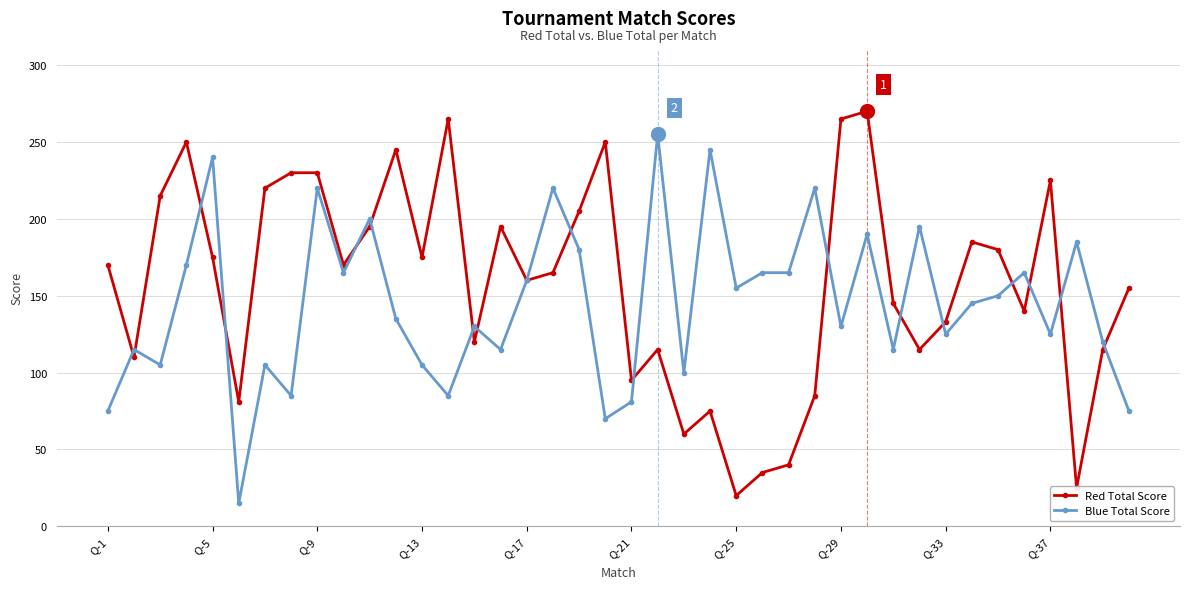

Rank the series by their average value, from highest to lowest.

Red Total Score, Blue Total Score